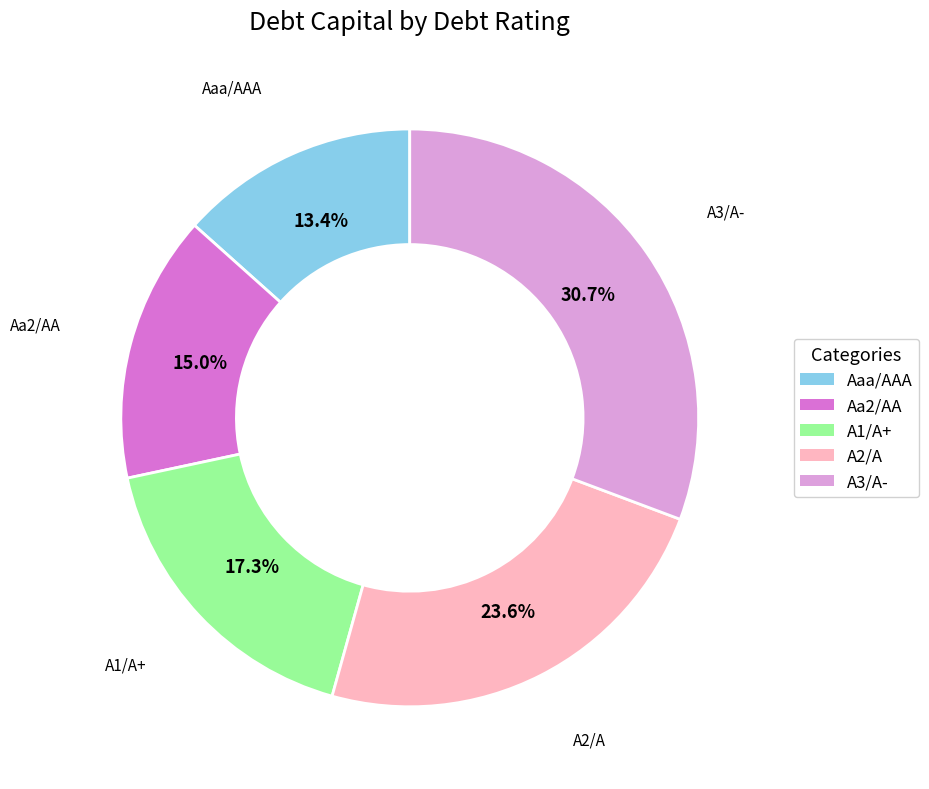

To the nearest percent, what is the difference between the largest and smallest slice percentages?

17%